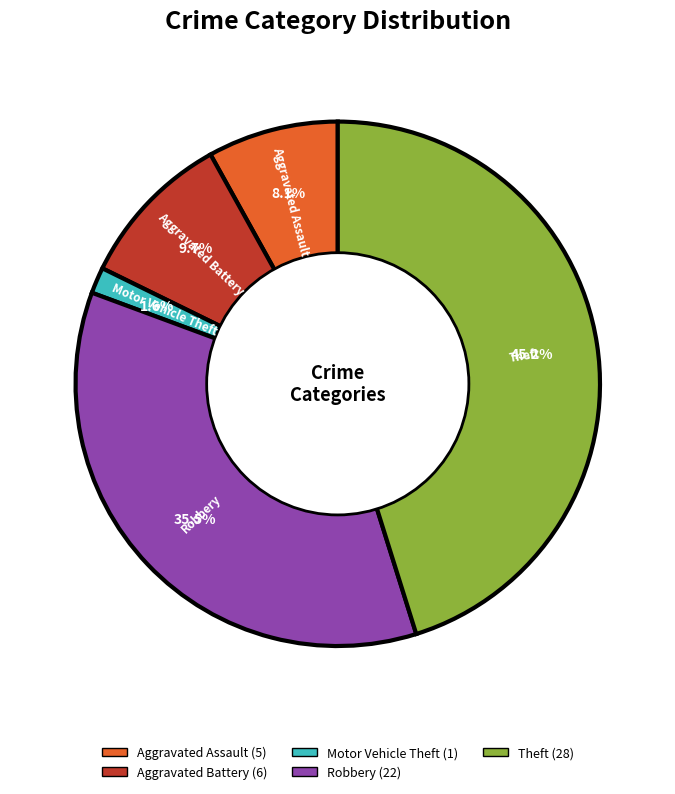

How many slices are in this pie chart?

5